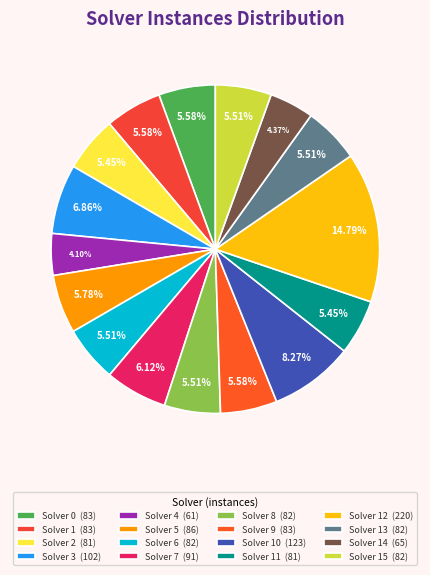

How many slices are in this pie chart?

16